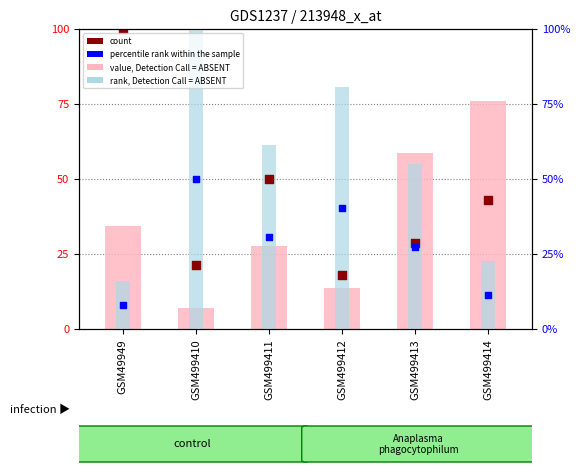

Which series reaches the minimum Y coordinate?

value, Detection Call = ABSENT